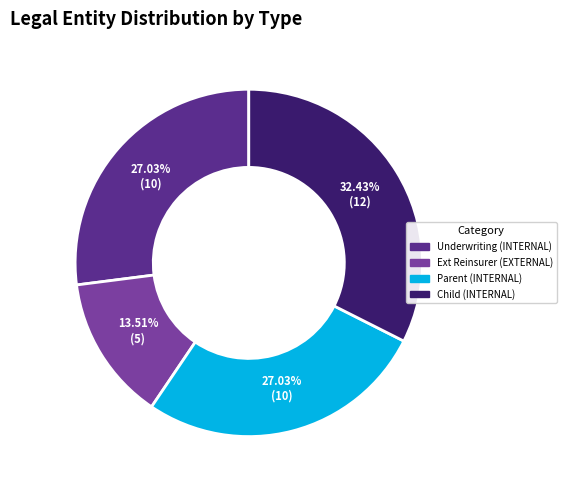

Which has a higher value, Ext Reinsurer (EXTERNAL) or Parent (INTERNAL)?

Parent (INTERNAL)